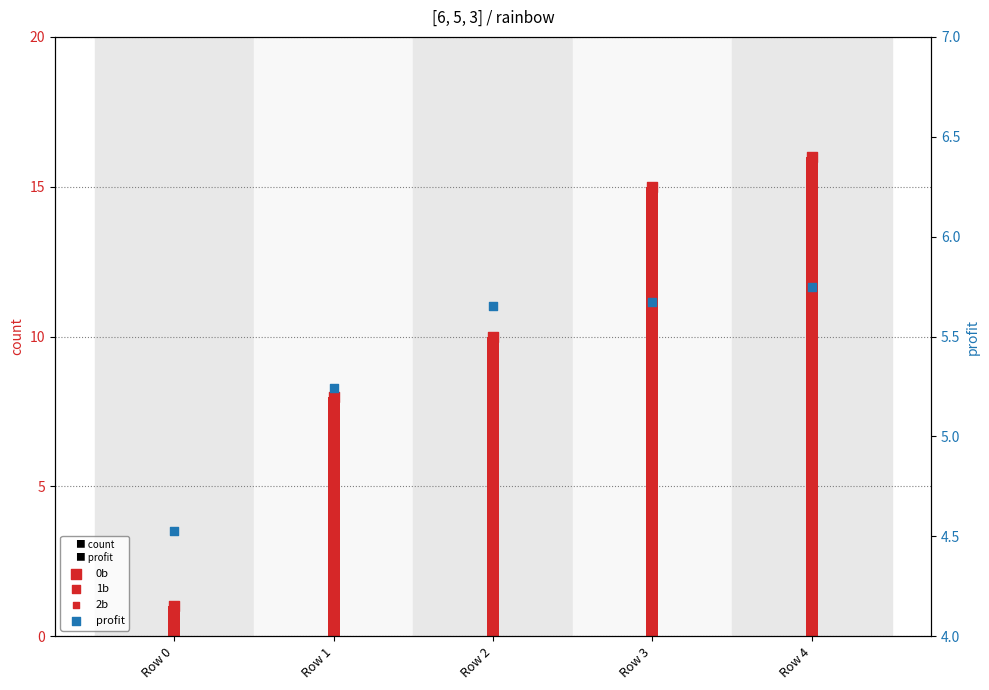

What are all the series names shown in the legend?

0b (count), 0b, 1b, 2b, profit